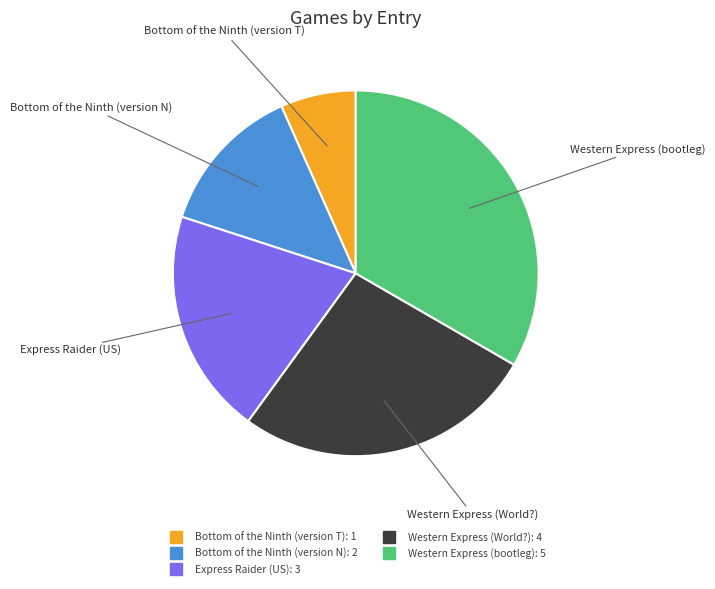

Which category has the smallest portion of the pie?

Bottom of the Ninth (version T)